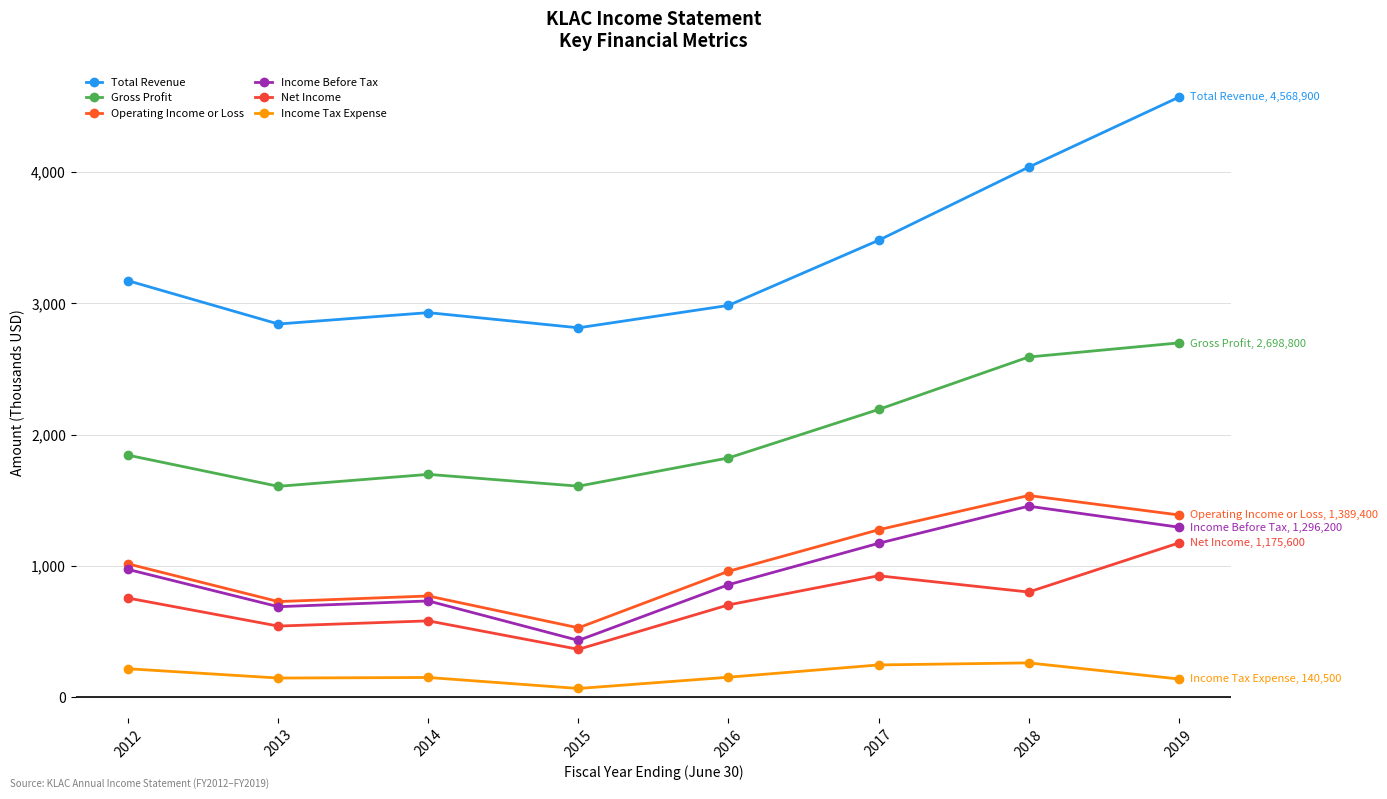

At 2017, list the series in order from smallest to largest.

Income Tax Expense, Net Income, Income Before Tax, Operating Income or Loss, Gross Profit, Total Revenue